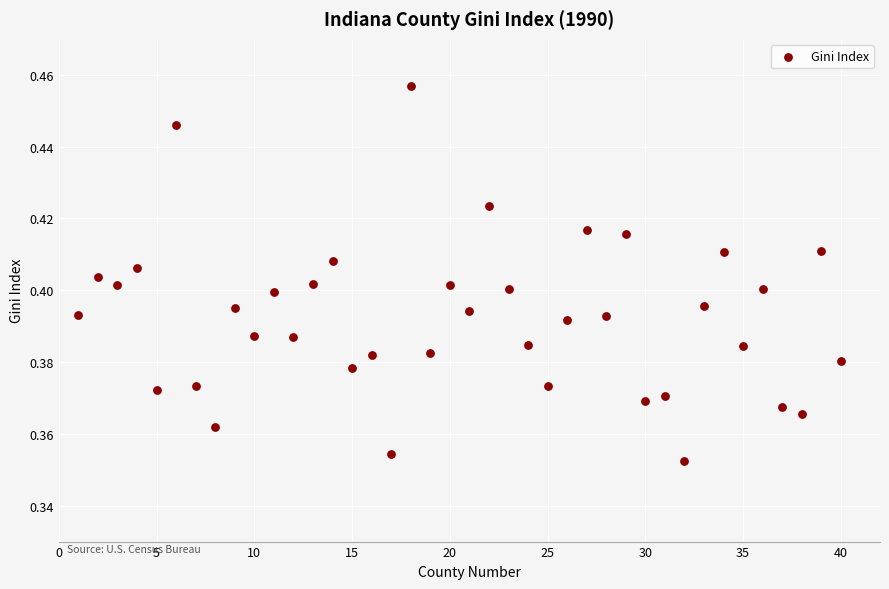

What is the range of X values (max minus min)?

39.0